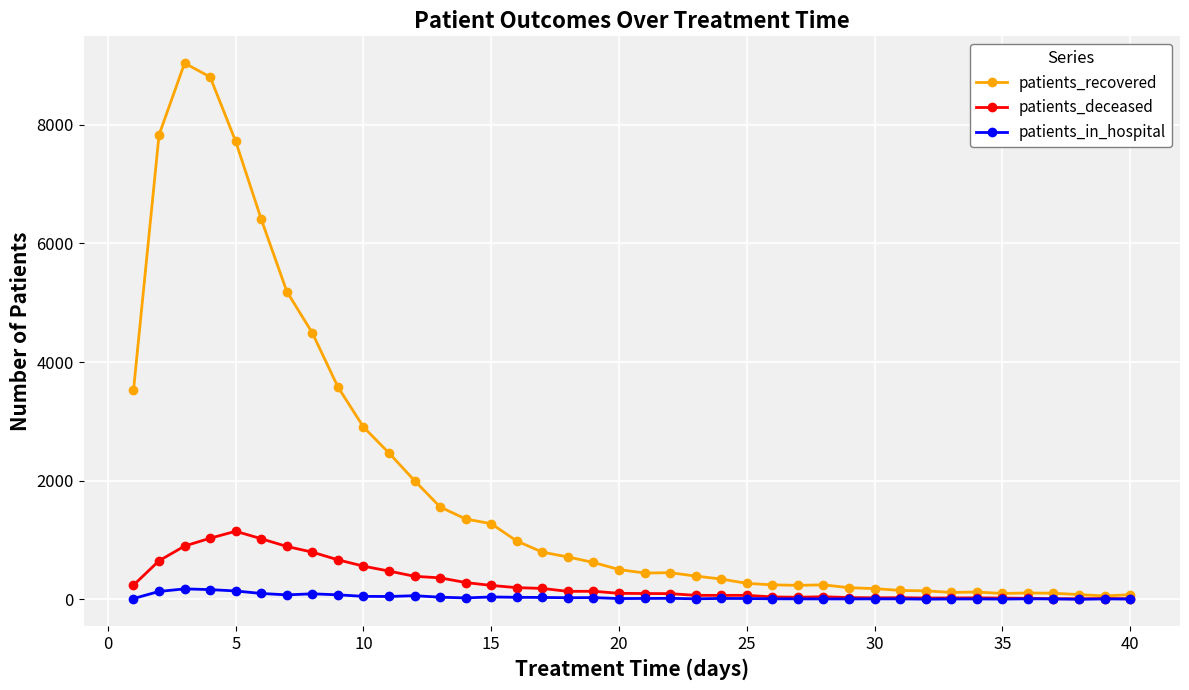

How many series are shown in this chart?

3